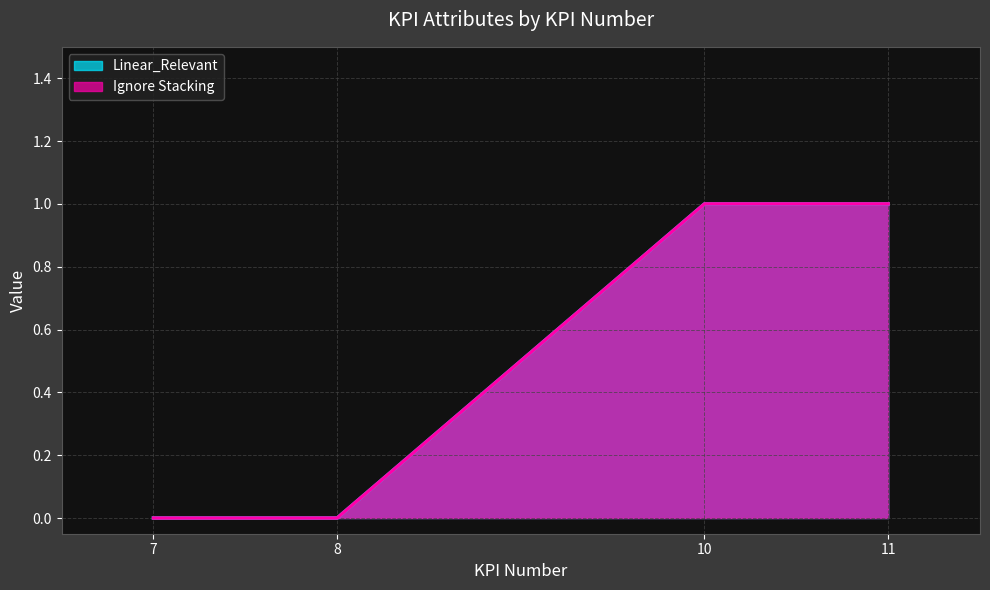

True or false: Linear_Relevant and Ignore Stacking cross at least once.

False